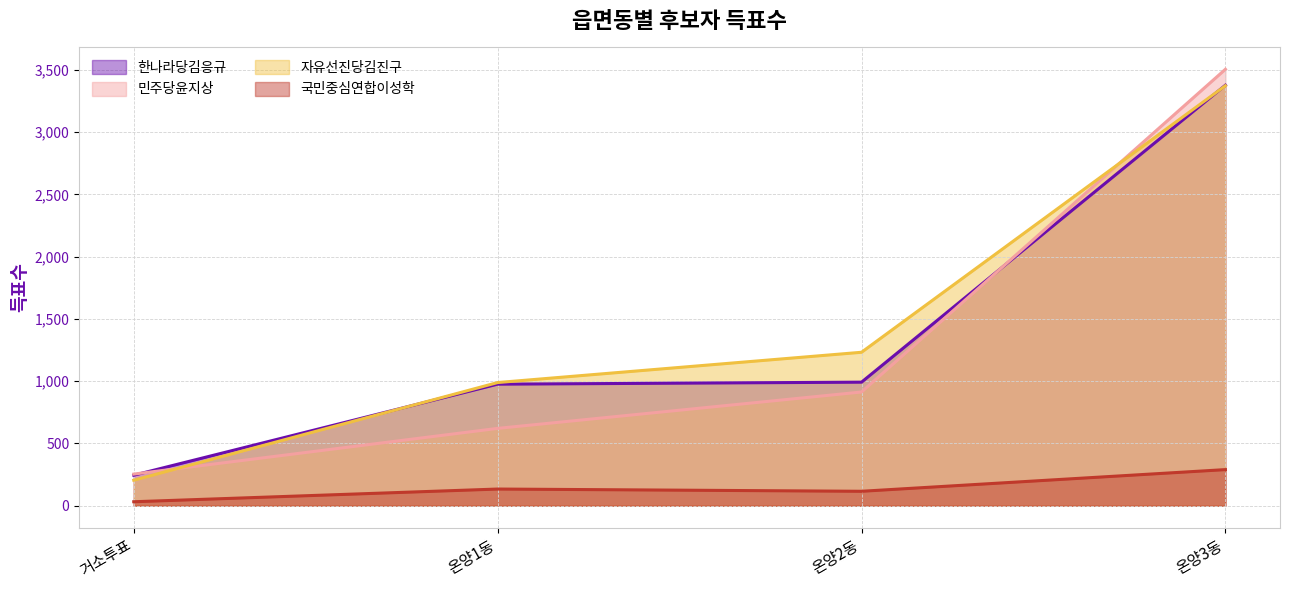

Is it true that 한나라당김응규 equals 5932 at 온양3동?

False